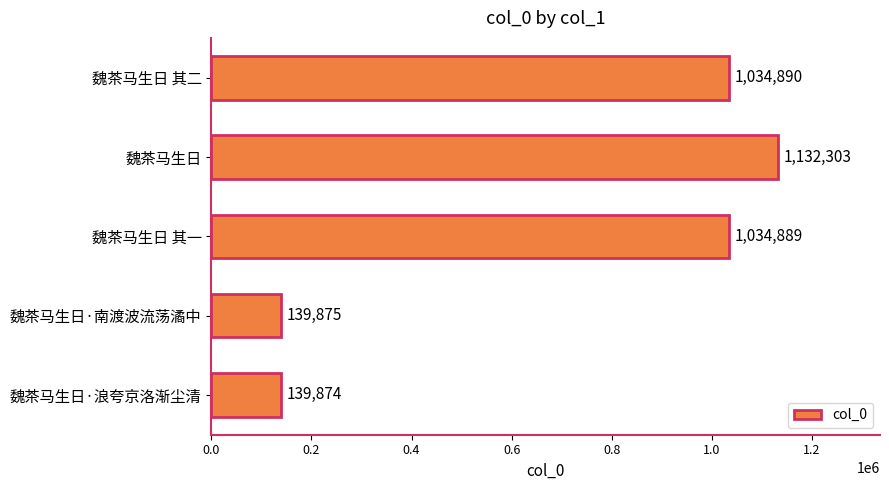

What is the difference between the maximum and second lowest values?

992428